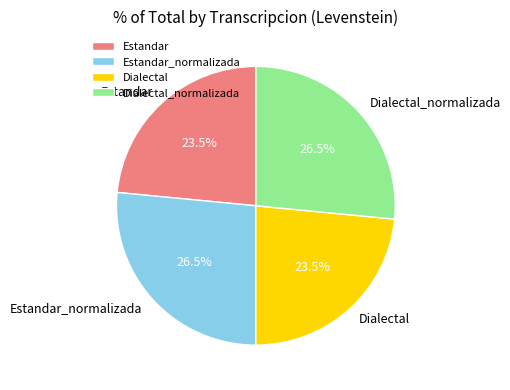

How many segments does this pie chart have?

4